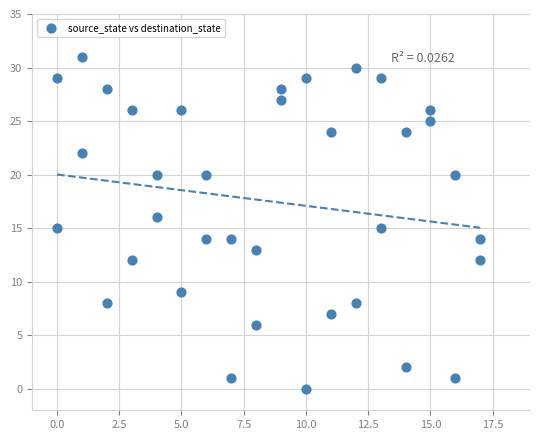

What is the range of Y values (max minus min)?

31